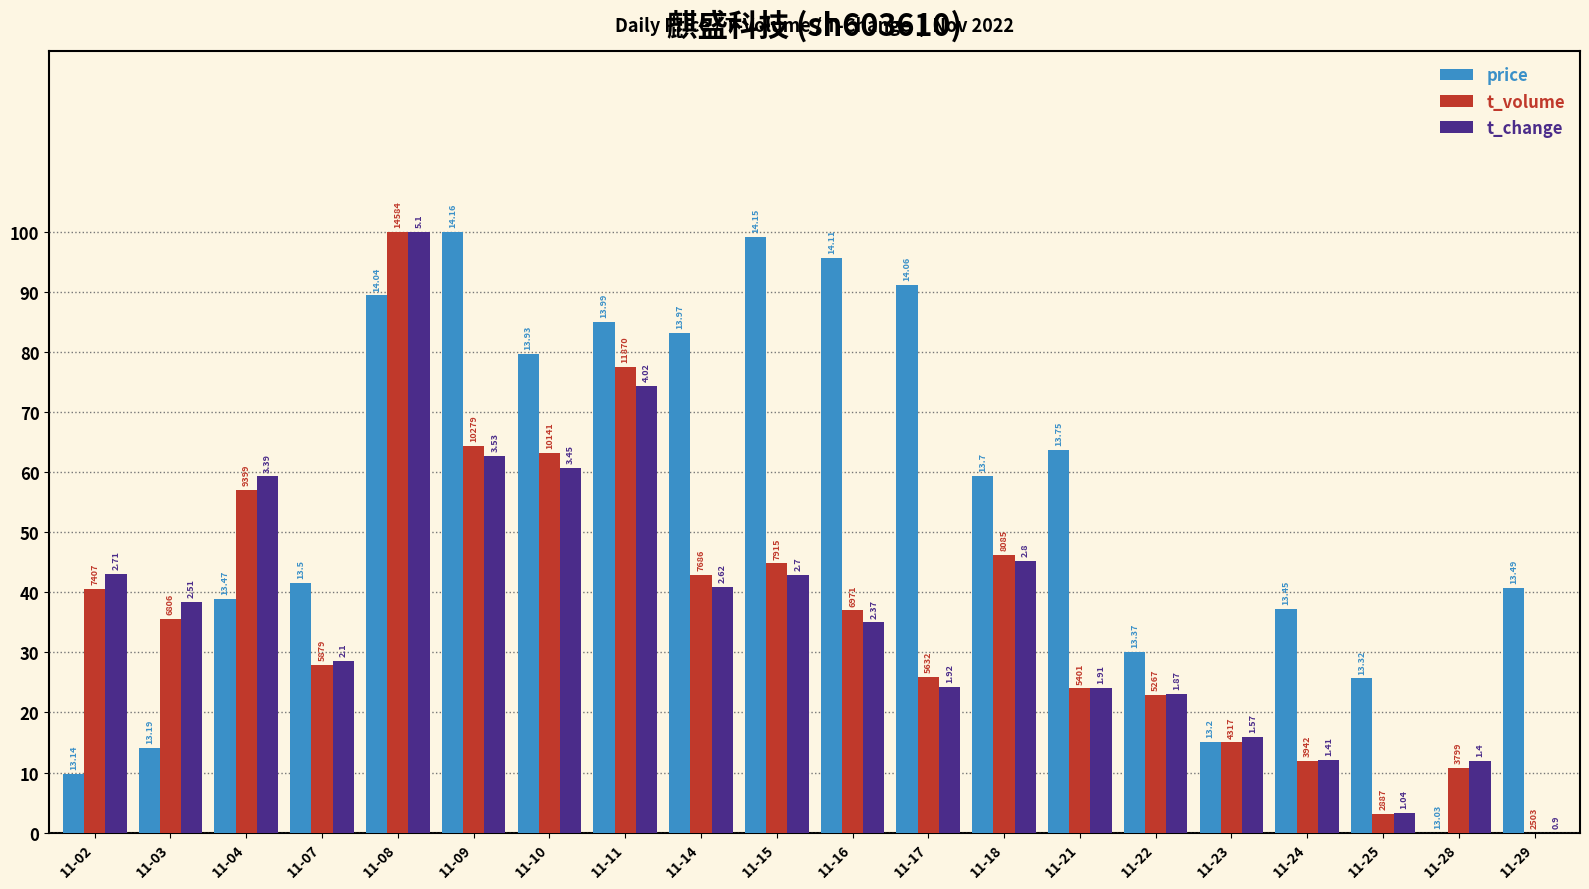

What is the difference between the highest and lowest values at 11-21?

39.7